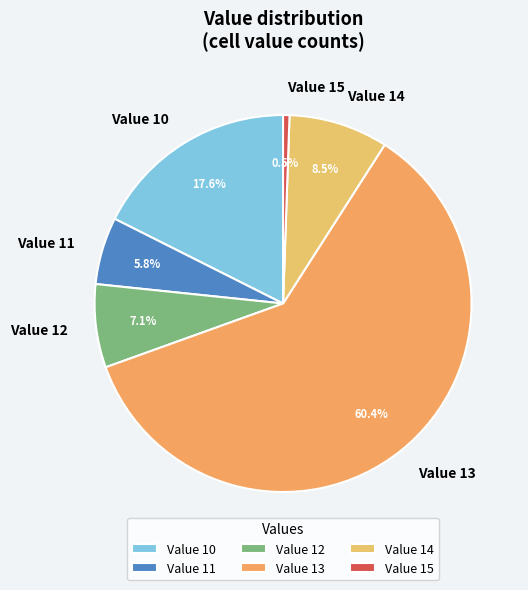

Between Value 10 and Value 14, which is larger?

Value 10